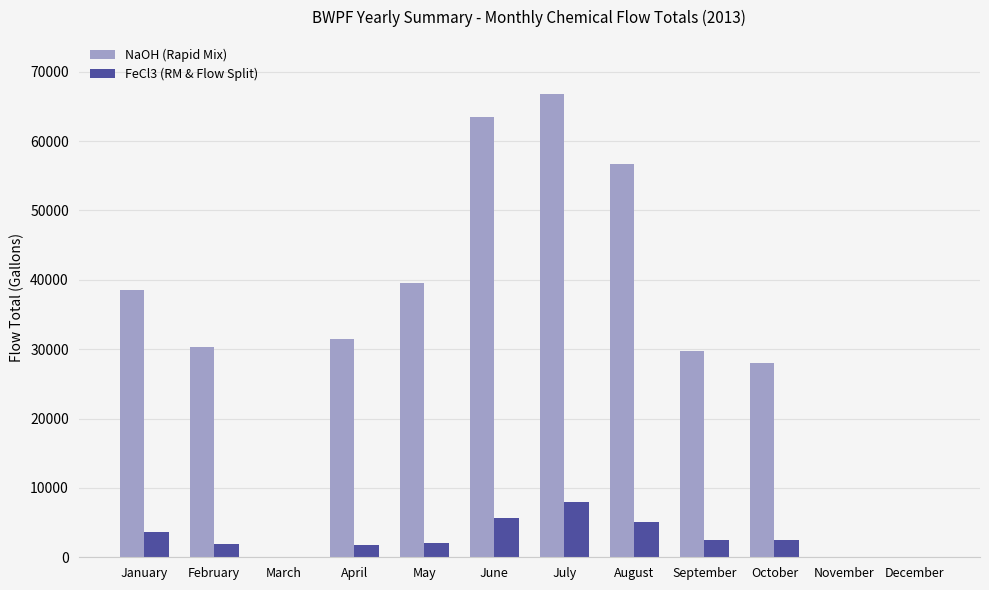

Between September and November, which series saw the biggest shift?

NaOH (Rapid Mix)